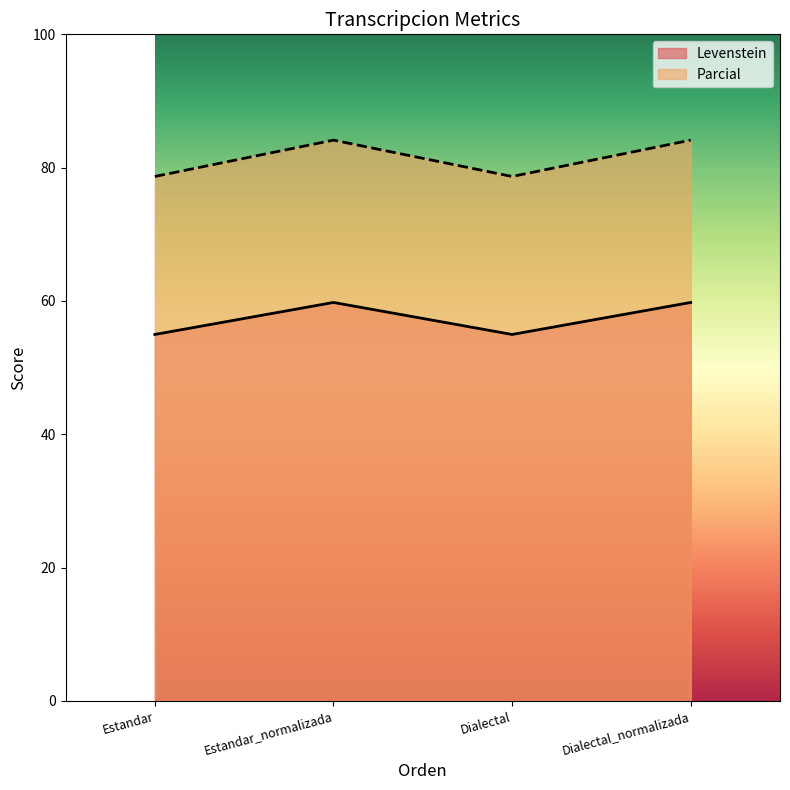

At which category is the sum across all series the highest?

Estandar_normalizada